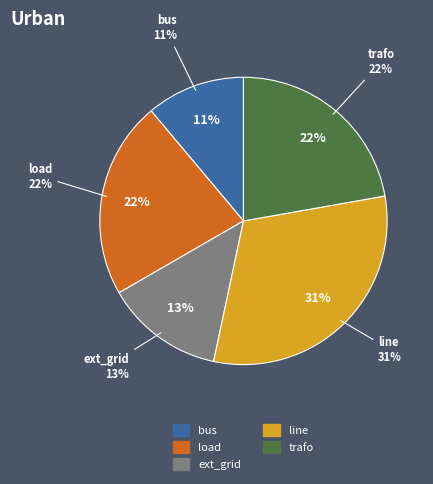

Between line and trafo, which is larger?

line